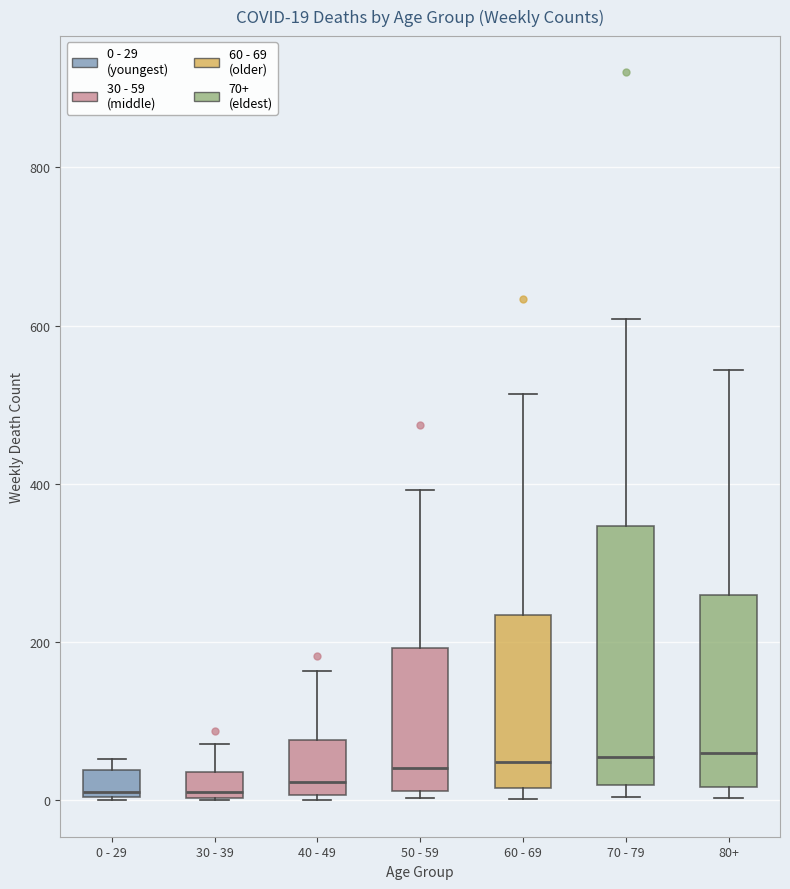

Comparing the boxes themselves (not the whiskers), which one is the tallest?

70 - 79